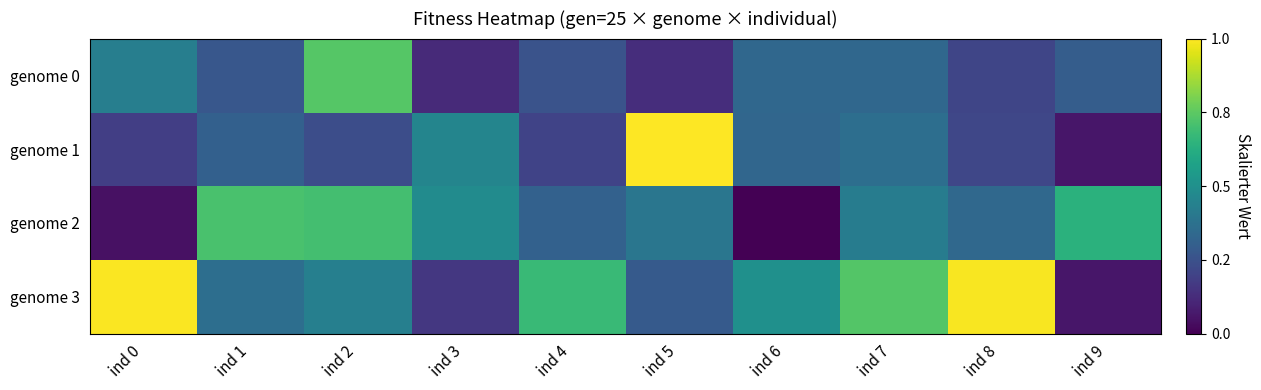

At how many categories does at least one series exceed 0?

10